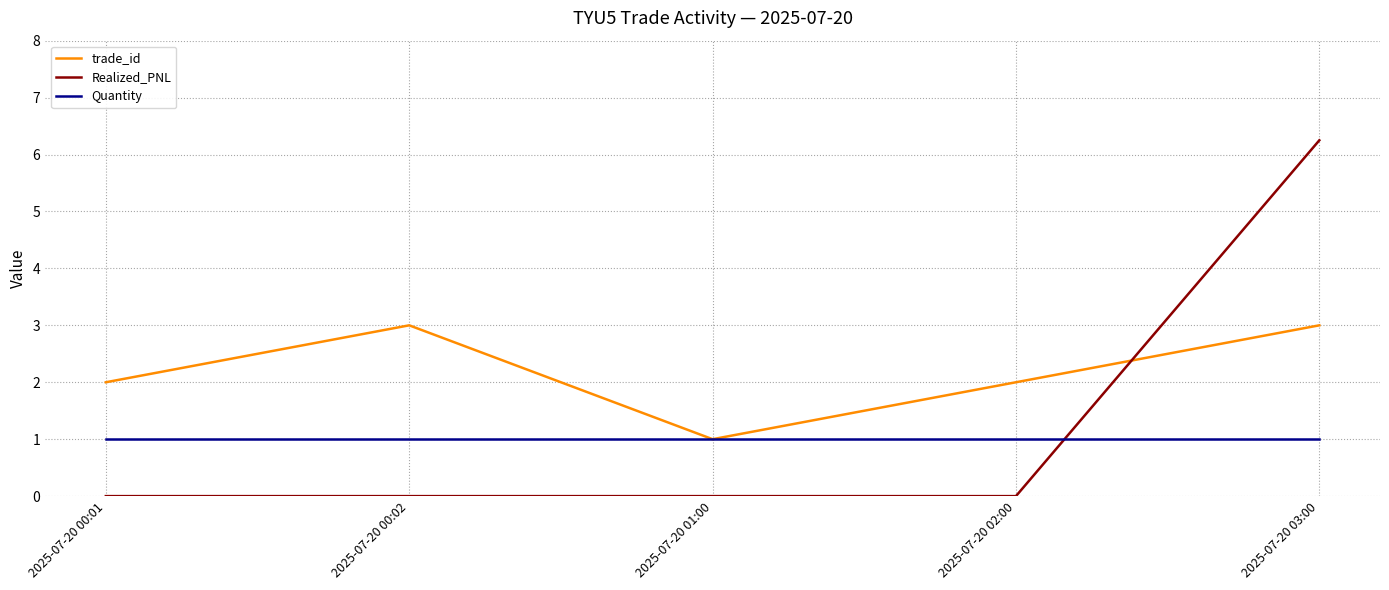

Rank the series at 2025-07-20 00:01 from lowest to highest value.

Realized_PNL, Quantity, trade_id